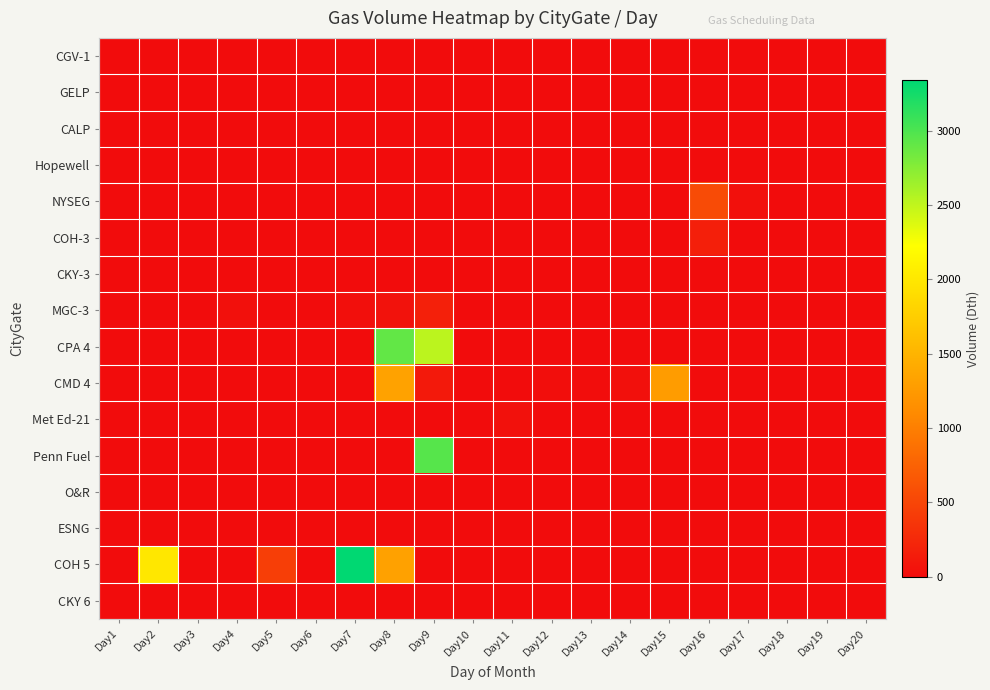

Between Day15 and Day20, which series saw the biggest shift?

CMD 4